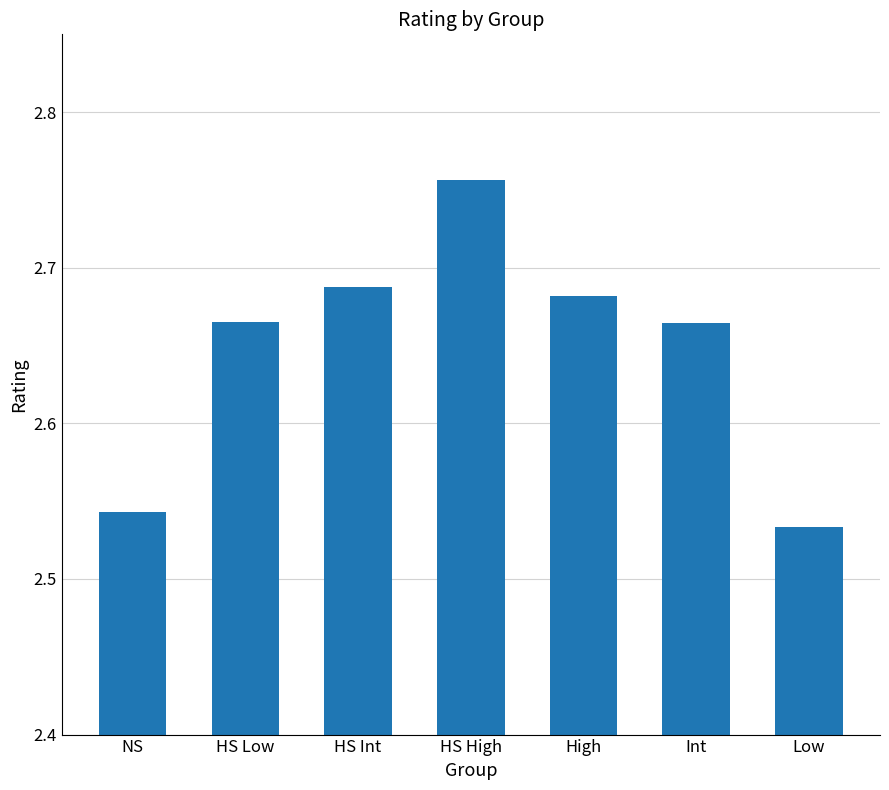

Approximately how many times larger is the value at Low compared to Int?

1.0